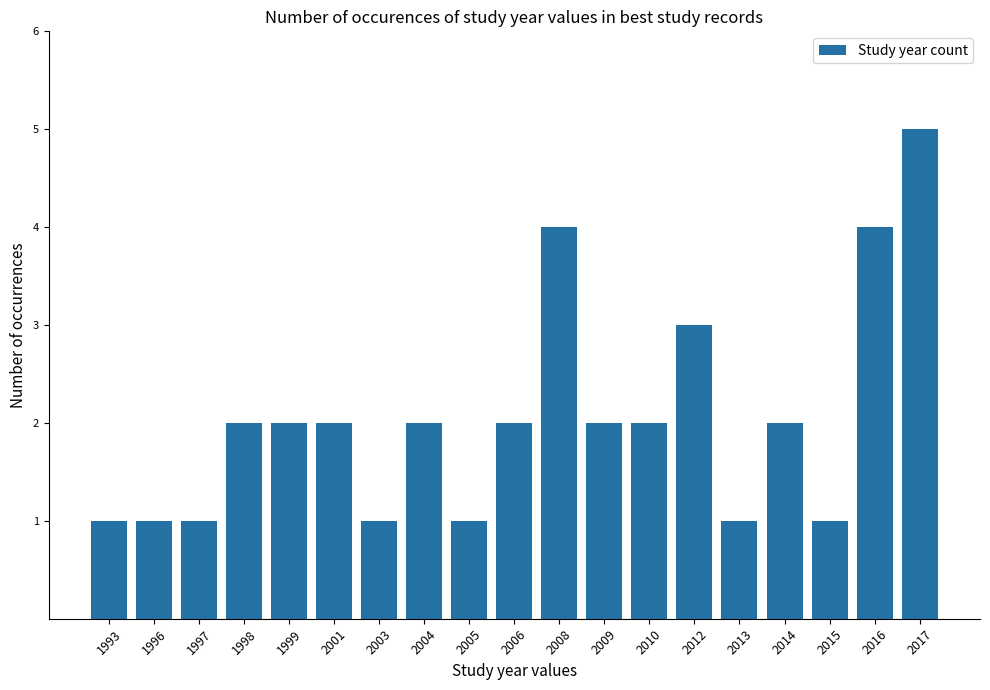

What is the difference between the values at 2012 and 2016?

1